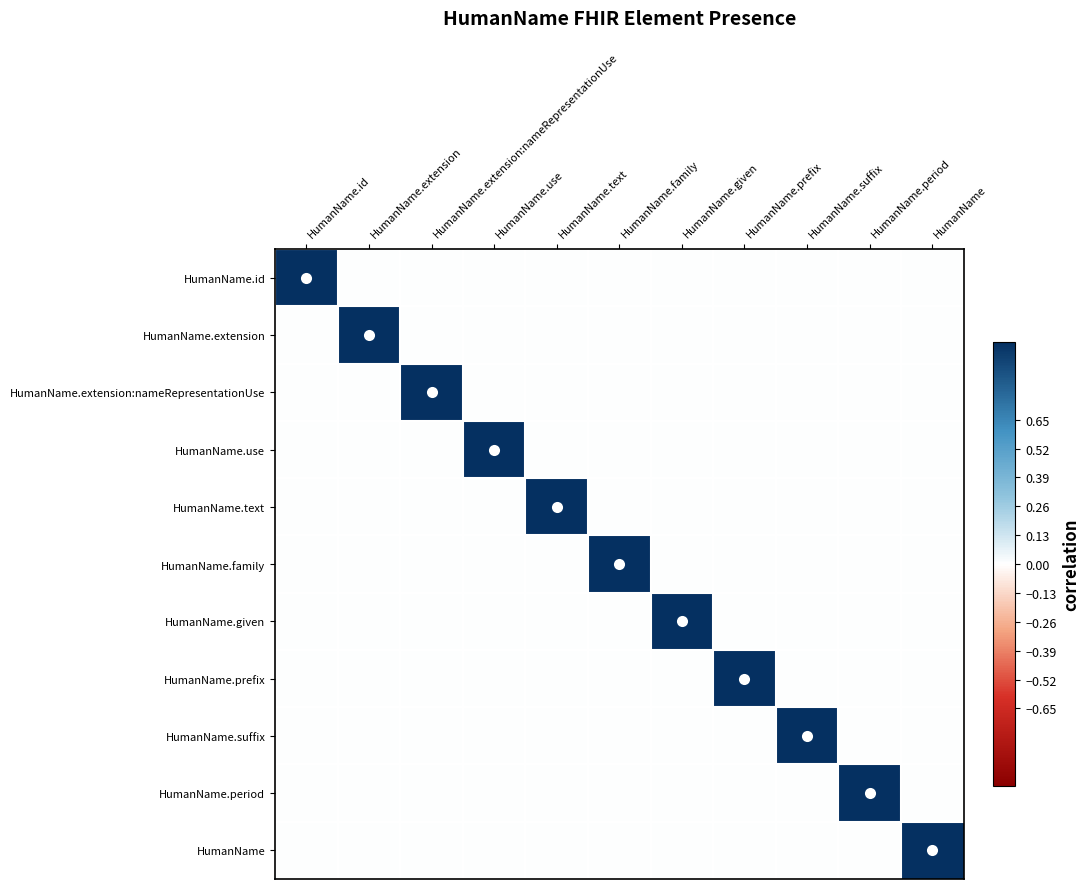

What is the total value across all series at HumanName.text?

1